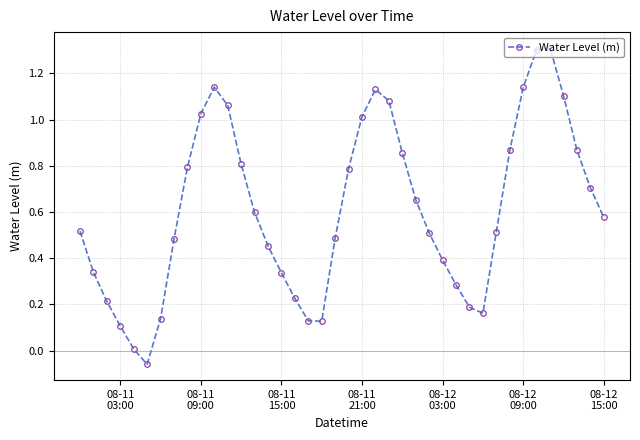

What is the maximum value shown in the chart?

1.3